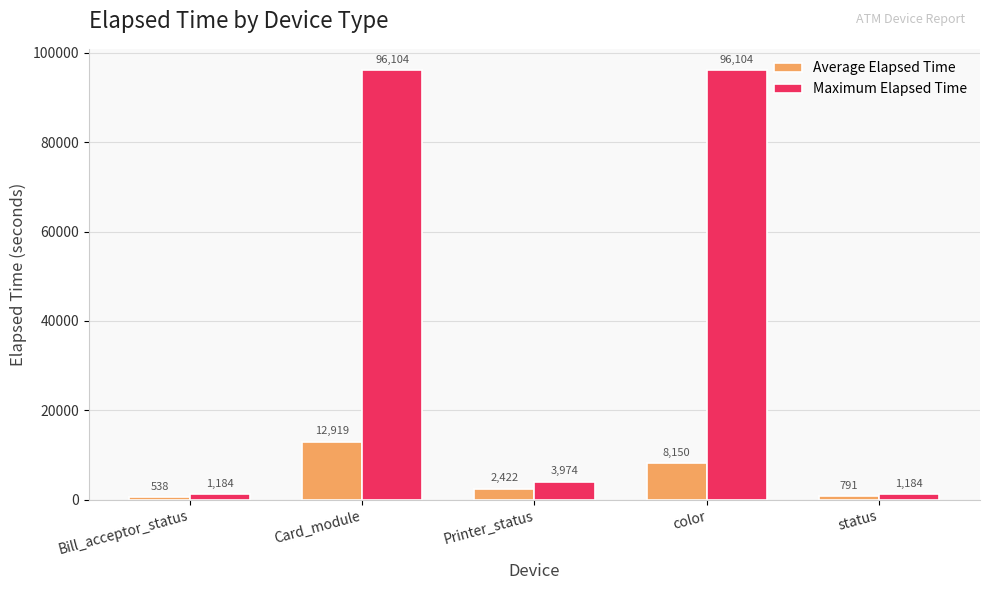

What are all the series names shown in the legend?

Average Elapsed Time, Maximum Elapsed Time